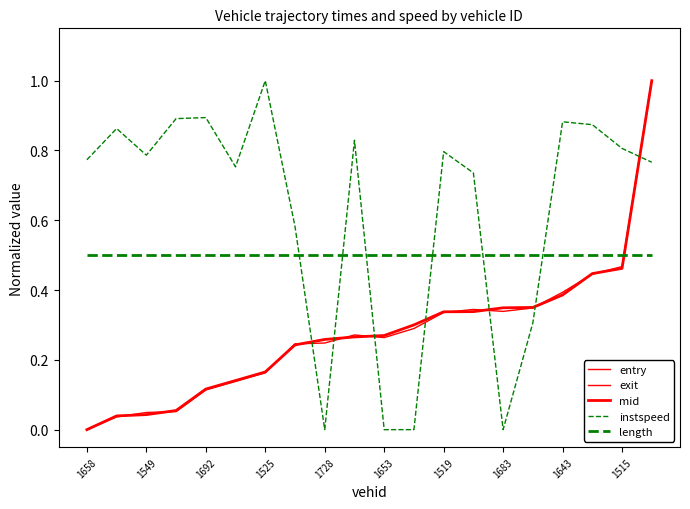

Does the chart have visible grid lines?

No